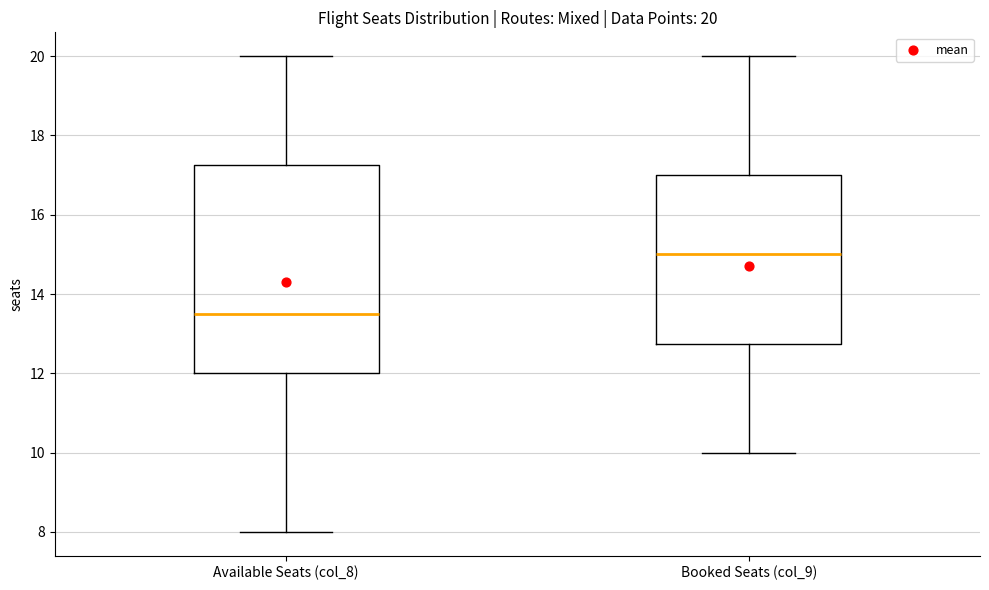

Which box is the tallest, from its lower edge to its upper edge?

Available Seats (col_8)